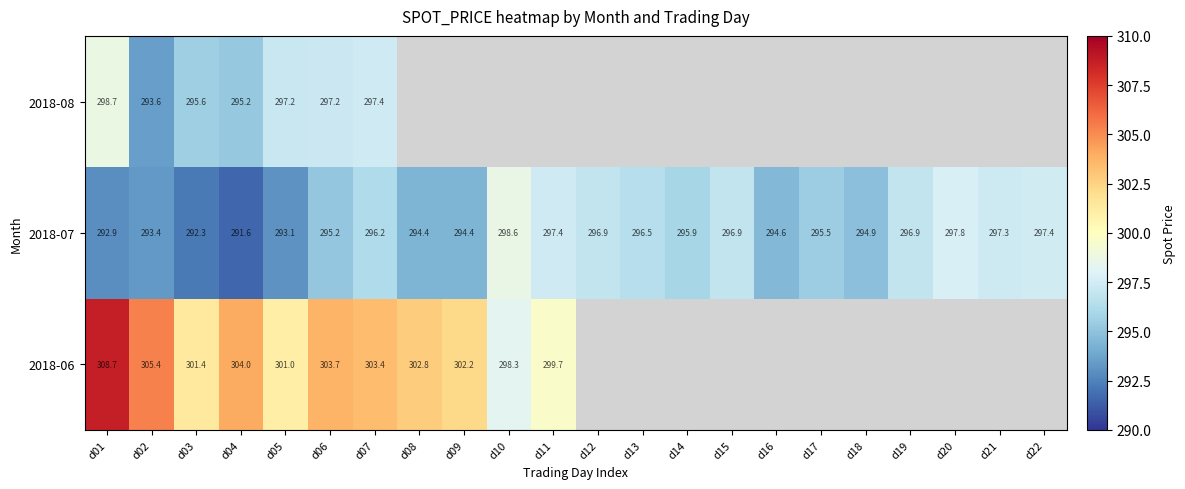

Count the number of data series in this chart.

3